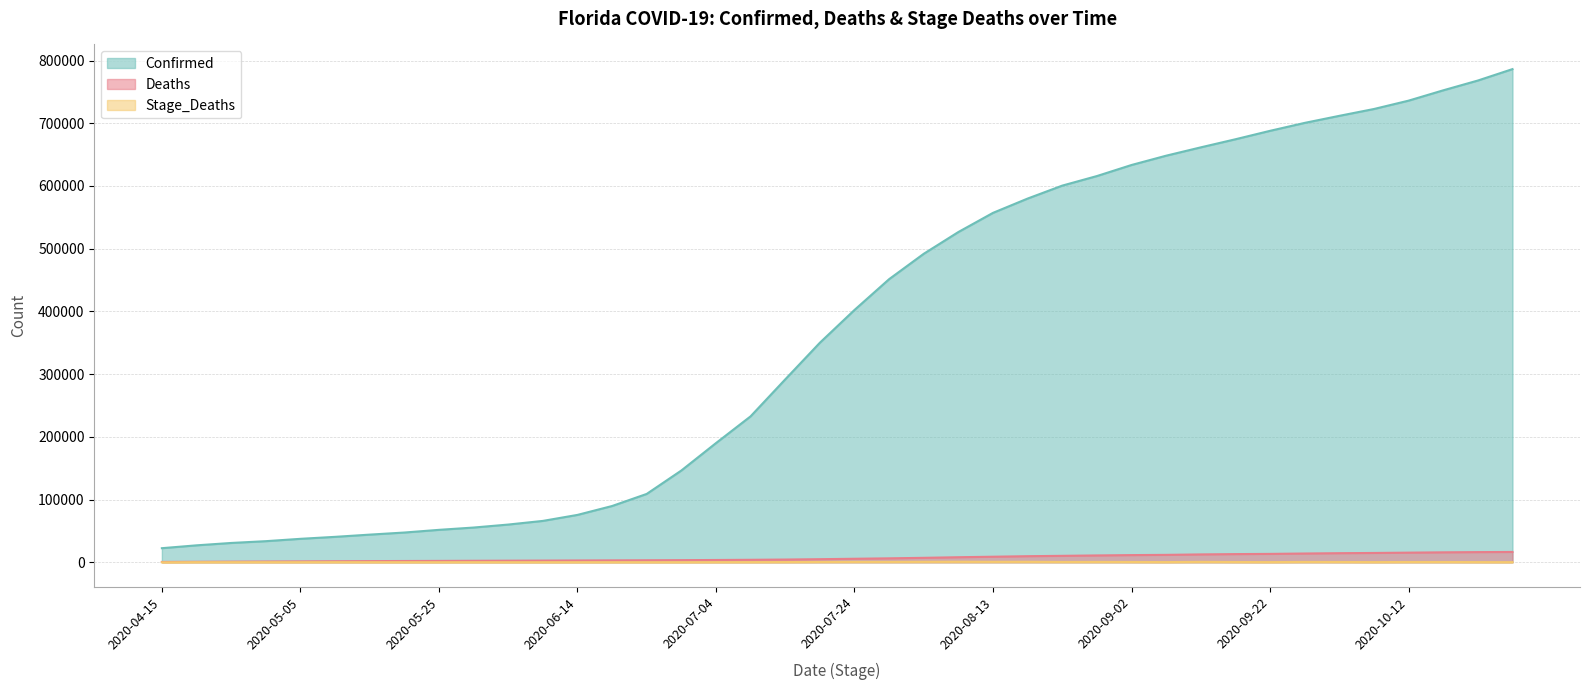

What is the label of the 39th point from the left?

2020-10-22